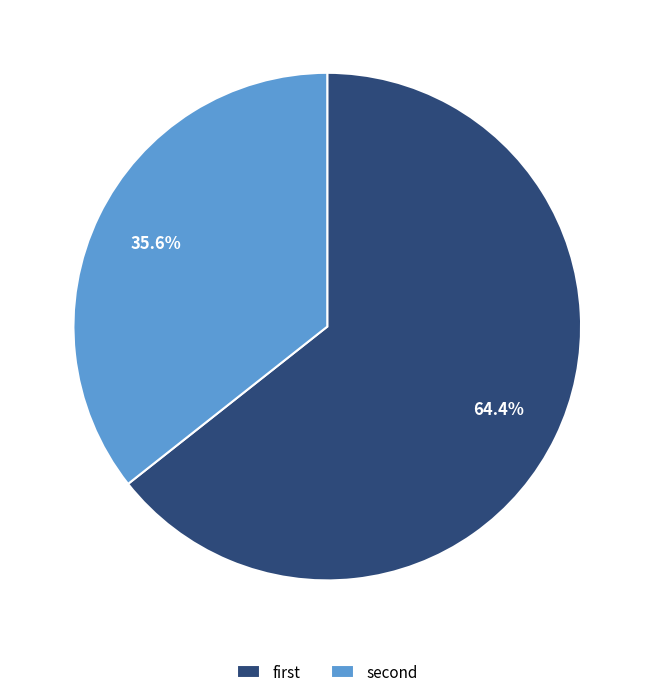

Which slice is the largest?

first